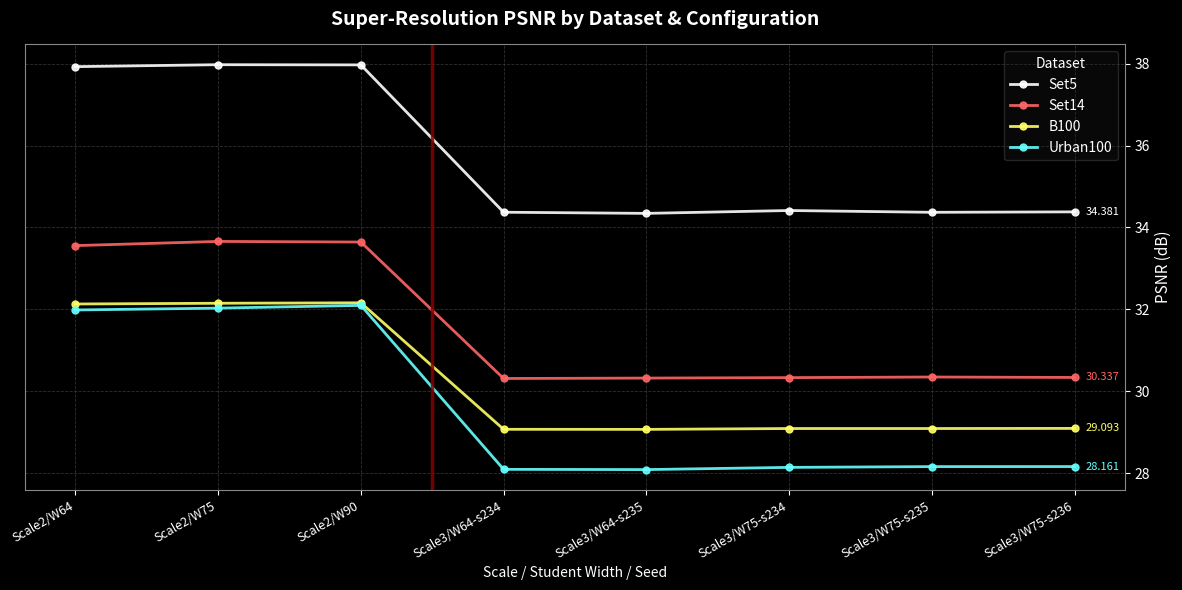

True or false: Set14 and B100 intersect in this chart.

False